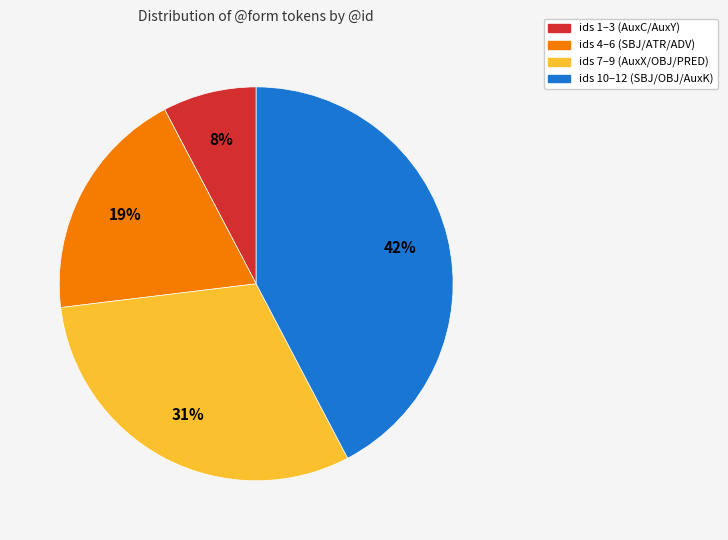

Does any single category account for the majority?

No